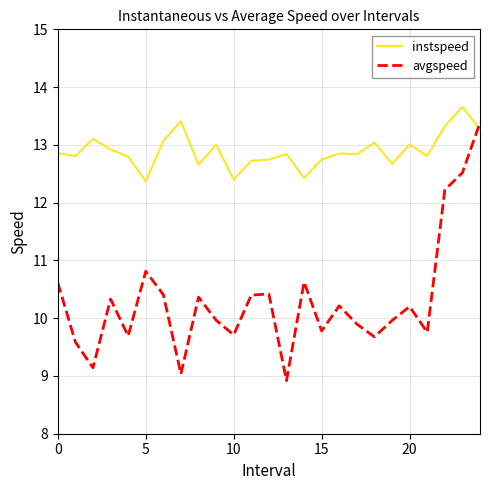

Which series has the largest total across all categories?

instspeed